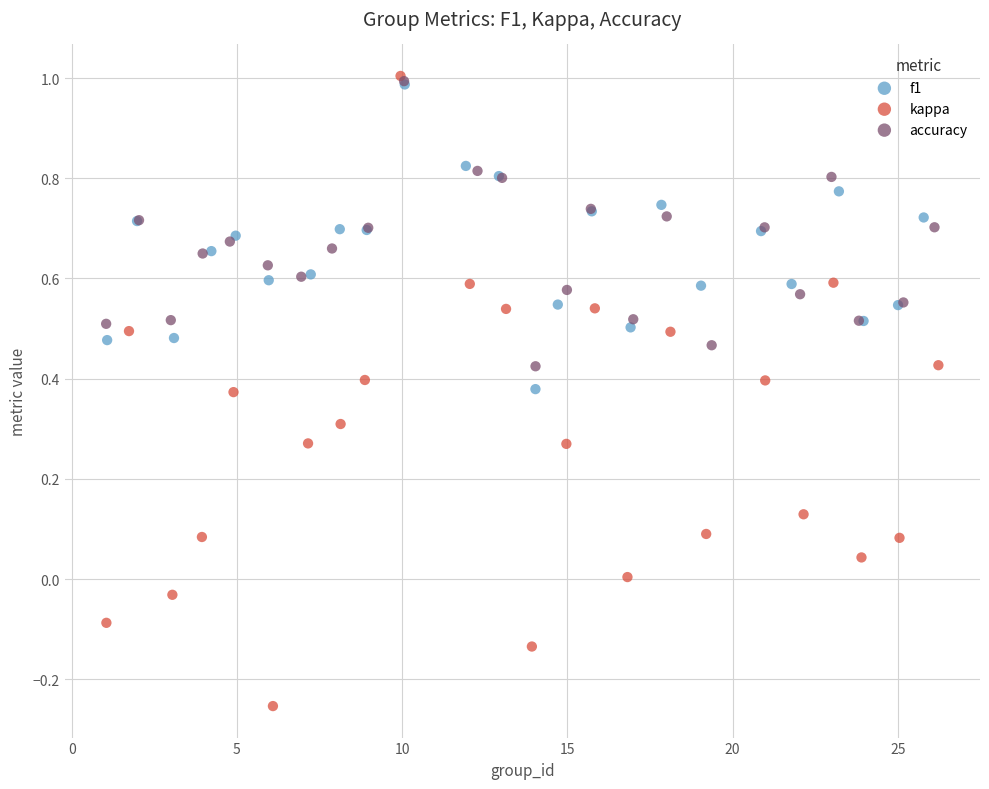

Which series has the widest spread of Y values?

kappa